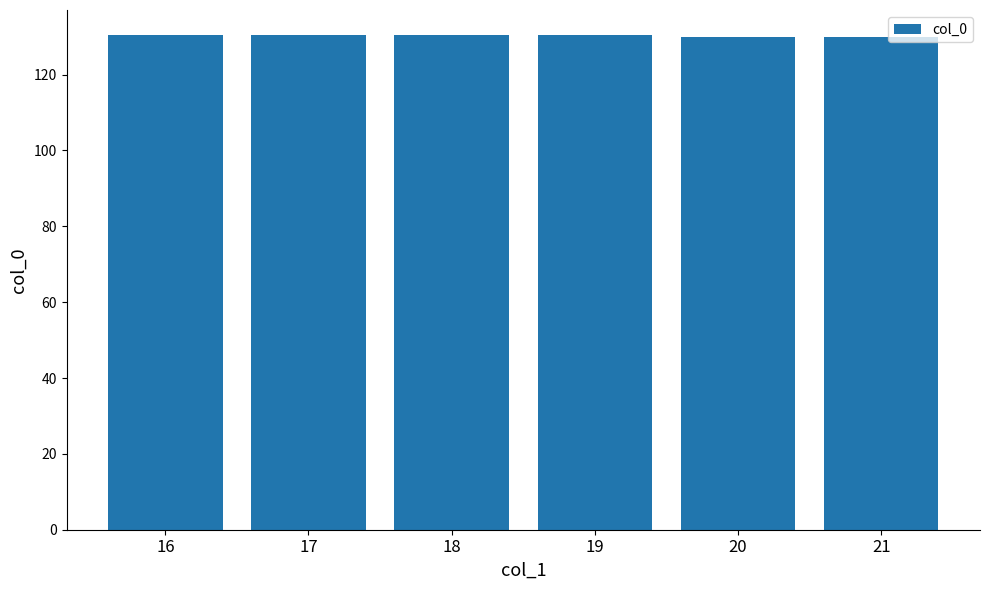

What is the sum of the values at 18 and 20?

260.5